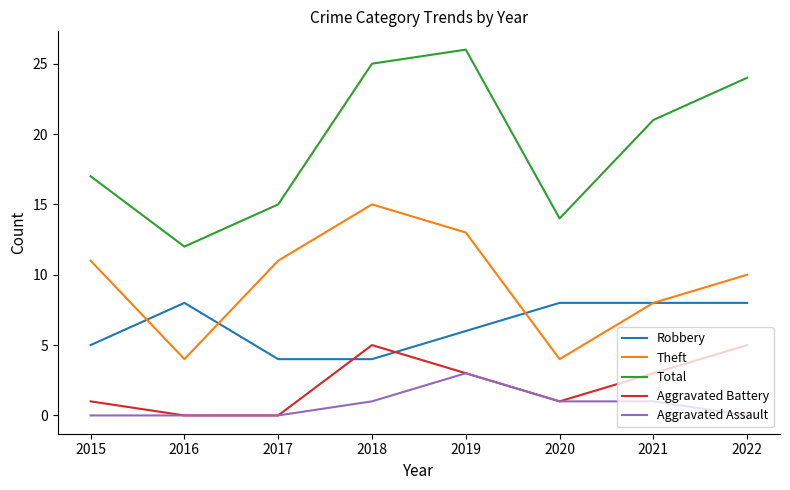

How many interior local peaks does the Aggravated Battery series have?

1